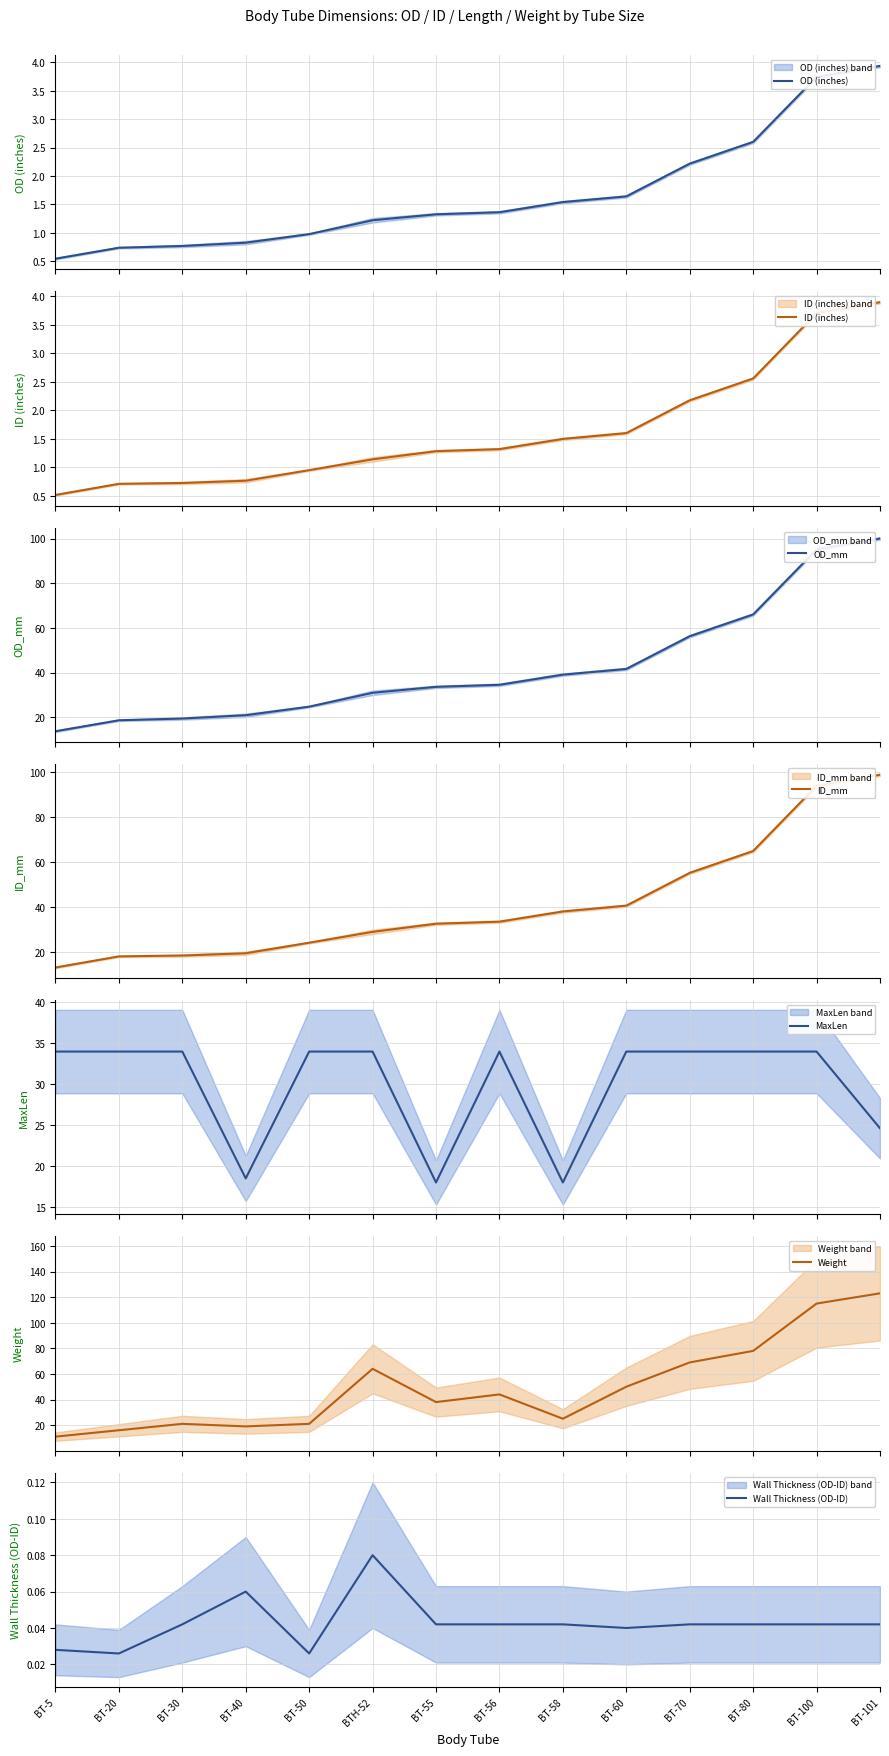

The Wall Thickness (OD-ID) series shows 0.1 at BT-100. True or false?

False